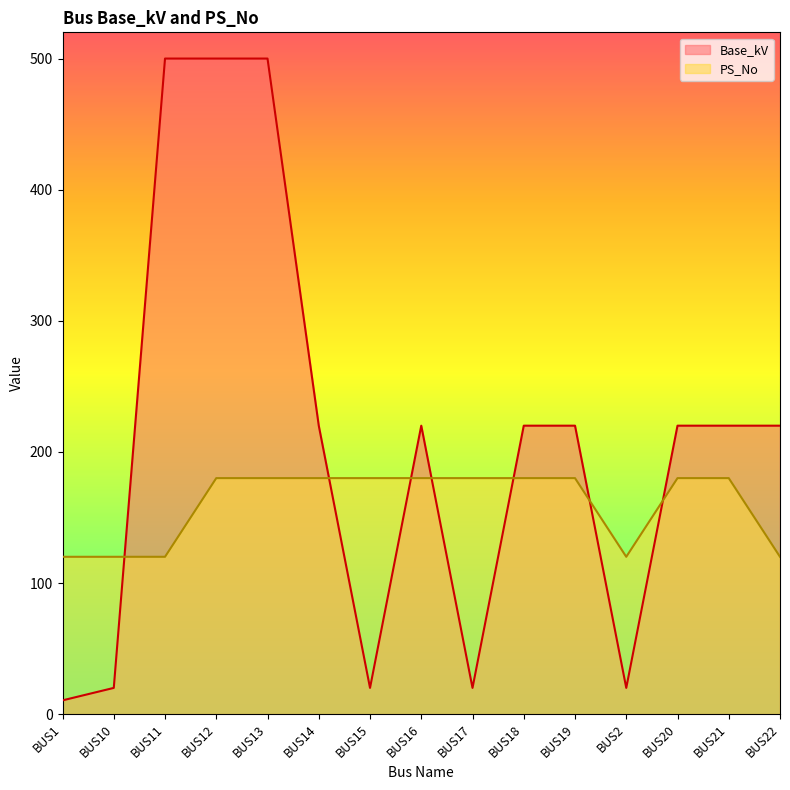

What position from the left is BUS10?

2